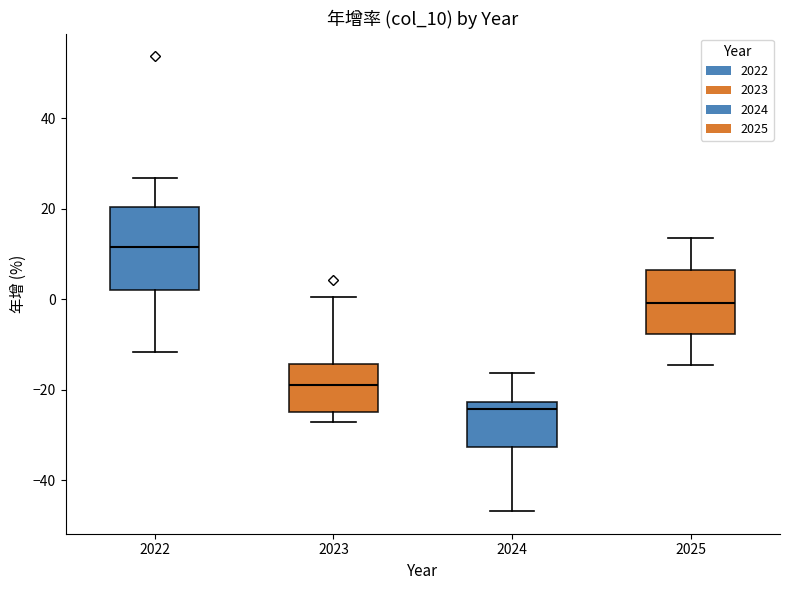

Reading left to right, read every box against the y-axis: the position of its median line, the range the box covers, and the ends of its whiskers. The values are not printed on the chart, so give them approximately, as read against the axis.

2022: median 12, box 2 to 20, whiskers -12 to 26
2023: median -20, box -24 to -14, whiskers -28 to 0
2024: median -24, box -32 to -22, whiskers -46 to -16
2025: median 0, box -8 to 6, whiskers -14 to 14